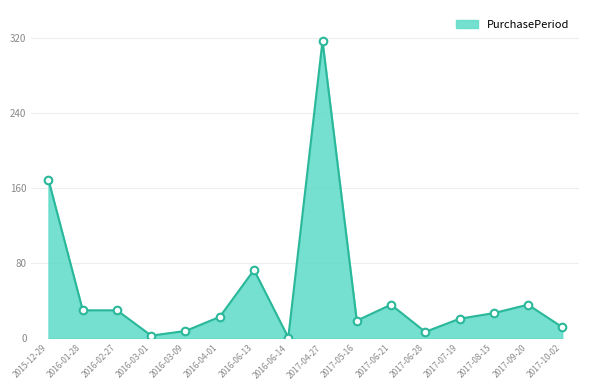

What is the change in value from 2015-12-29 to 2017-05-16?

-150